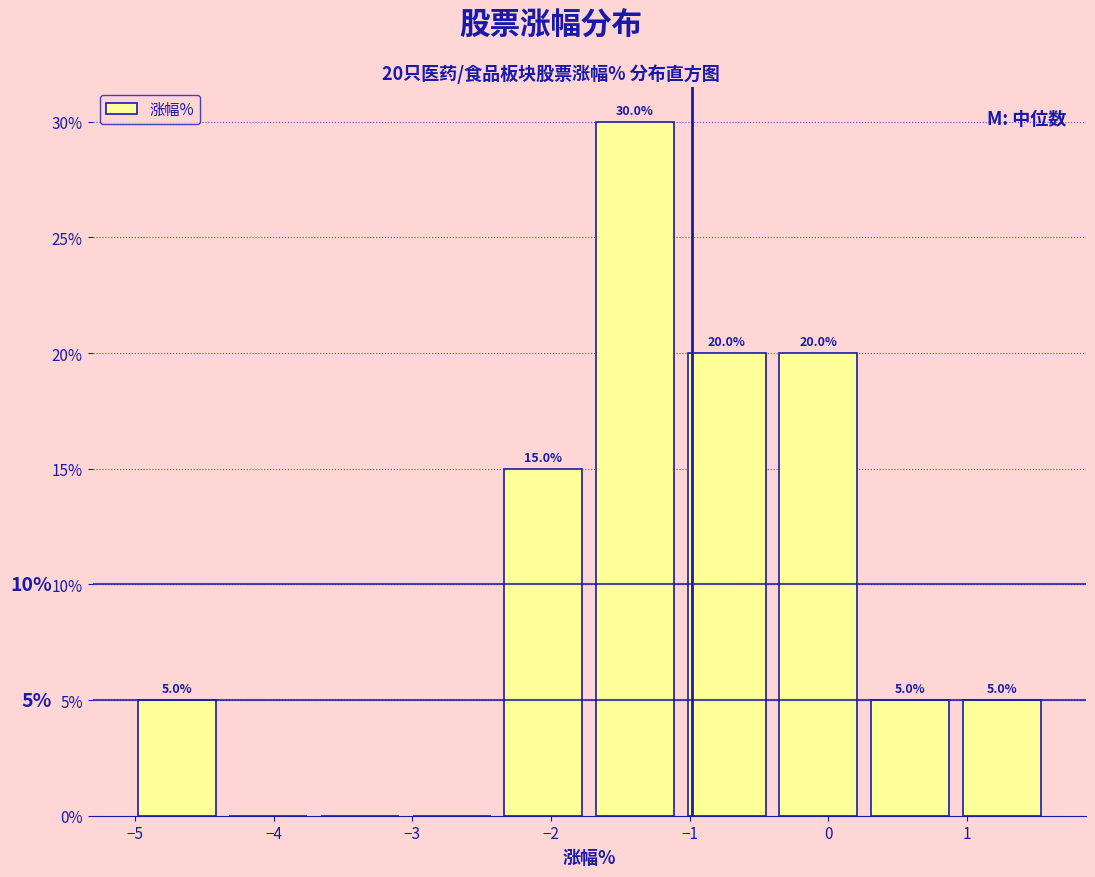

Over which range of the x-axis is the bar tallest?

-1.7 to -1.1